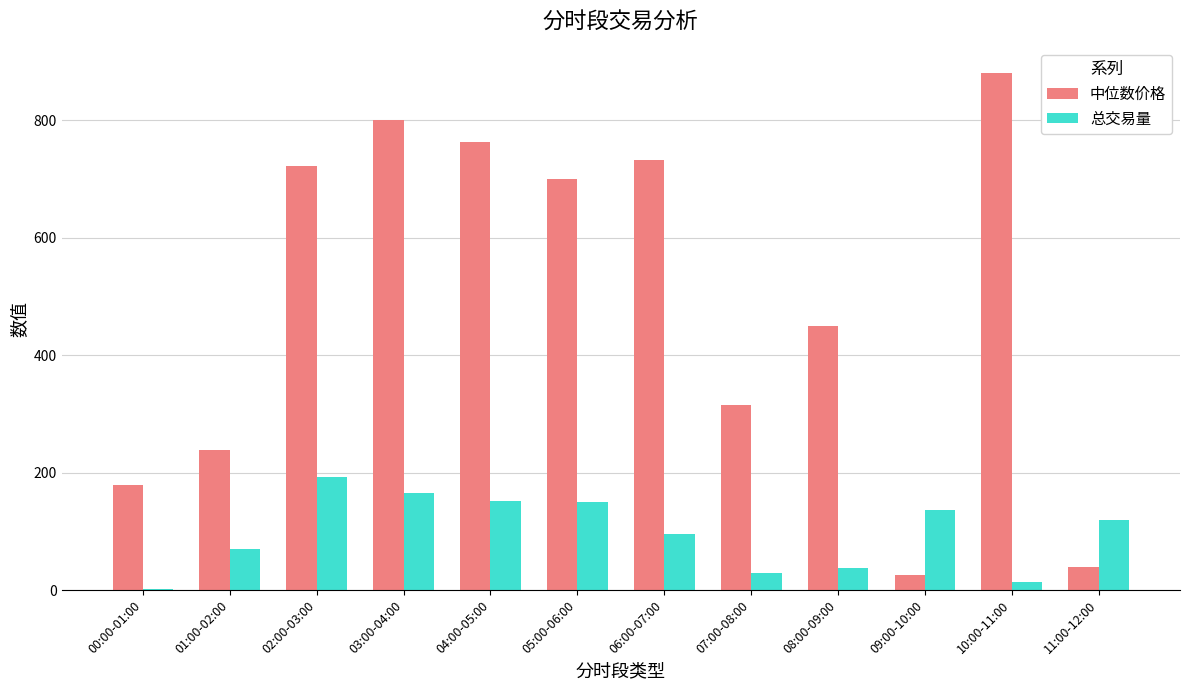

Is it true that 中位数价格 equals 733.4 at 06:00-07:00?

True